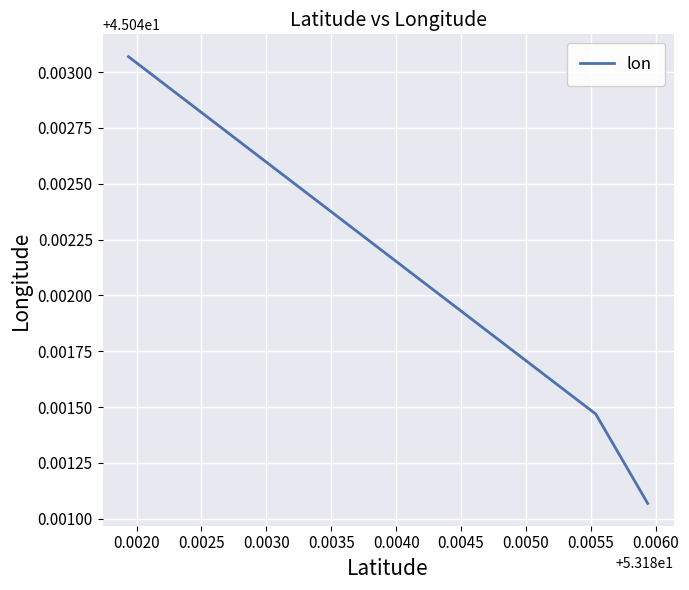

Count the values in the range 45 to 46.

3